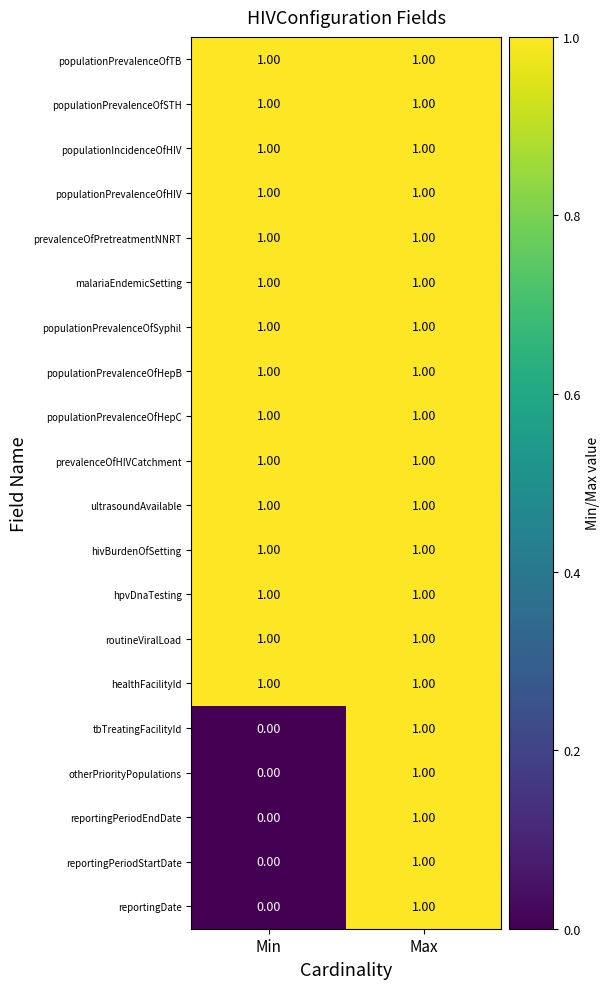

What is the total value across all series at Max?

20